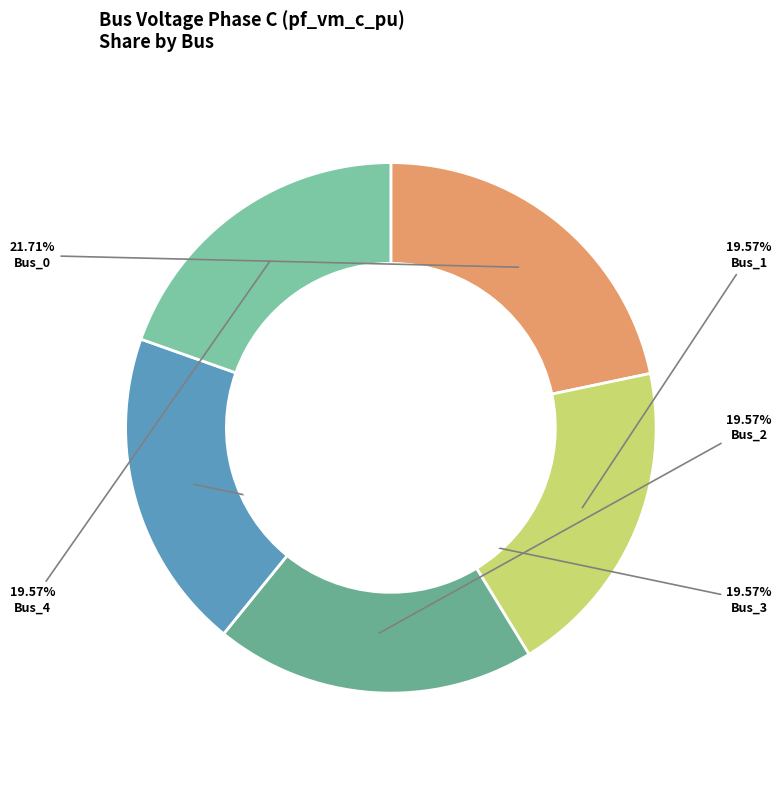

What is the largest slice in the pie chart?

Bus_0